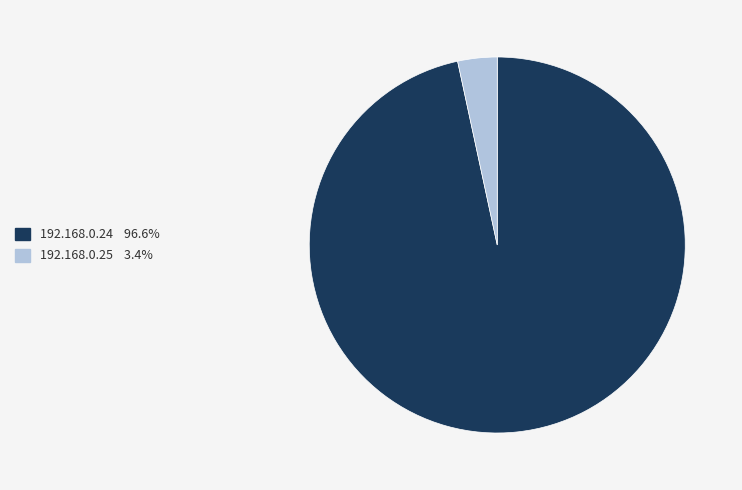

Which has a higher value, 192.168.0.24 or 192.168.0.25?

192.168.0.24